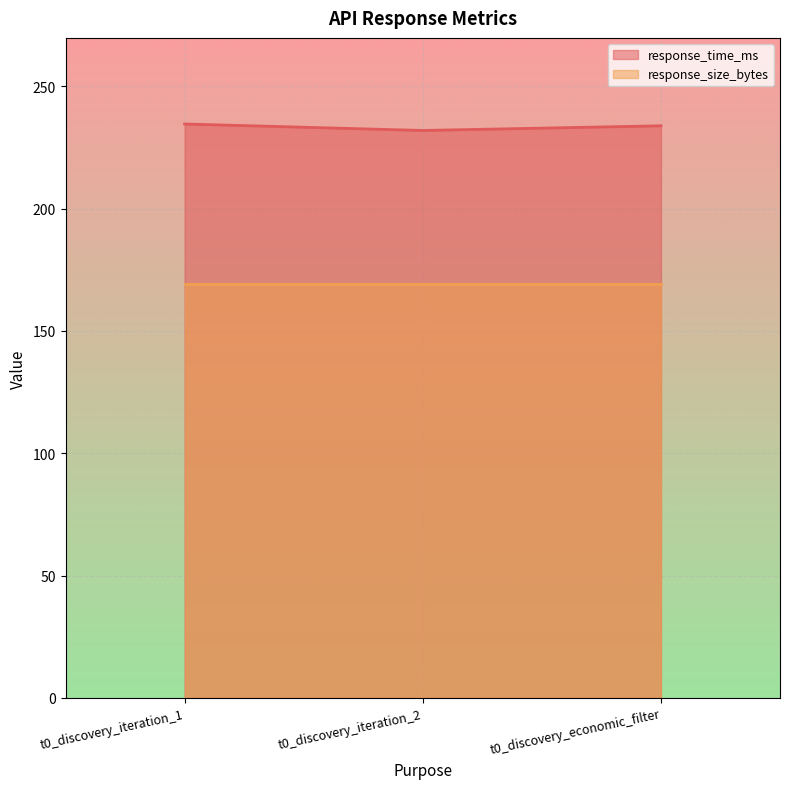

What is the label of the 3rd point from the right?

t0_discovery_iteration_1